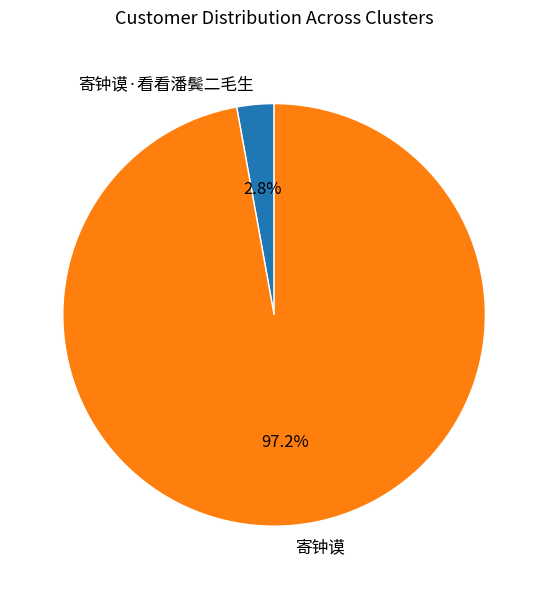

To the nearest percent, what percentage of the pie is 寄钟谟·看看潘鬓二毛生?

3%